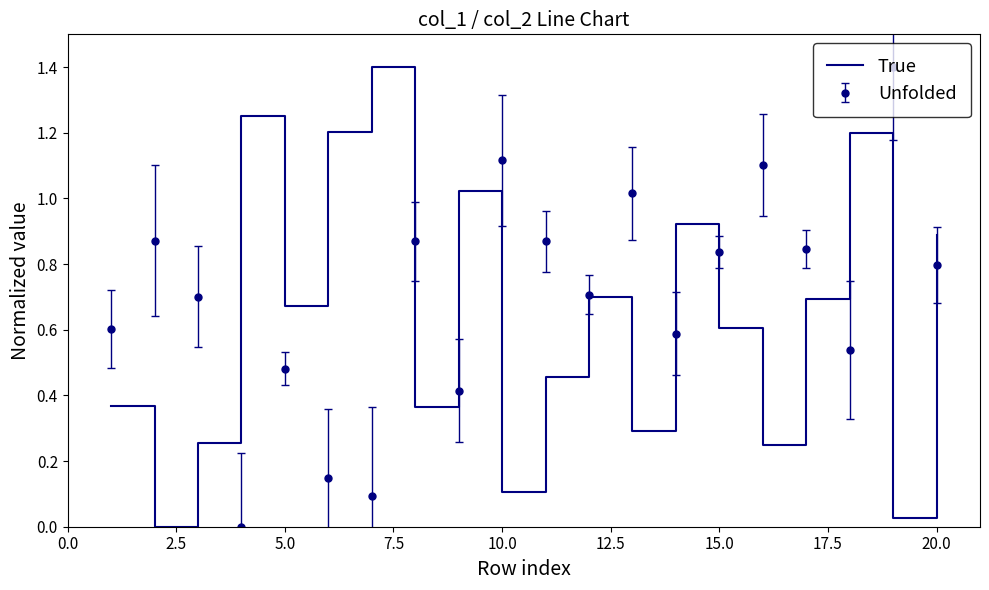

List the series in order of their overall mean, lowest first.

True, Unfolded